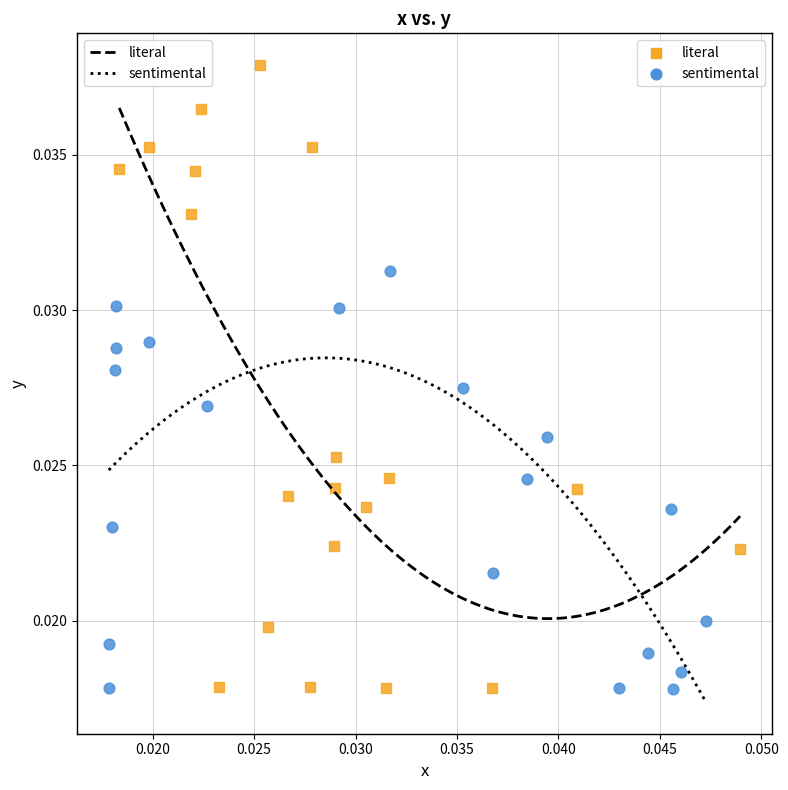

Which series contains the highest Y value?

literal